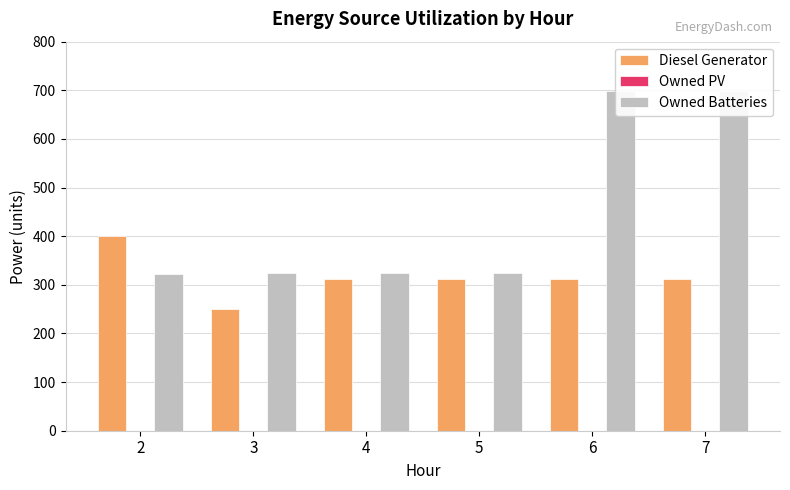

Reading right to left, extract all data points from this chart.

Diesel Generator: 7=311	6=311	5=311	4=311	3=251	2=400
Owned PV: 7=0	6=0	5=0	4=0	3=0	2=0
Owned Batteries: 7=699	6=699	5=324	4=324	3=324	2=323